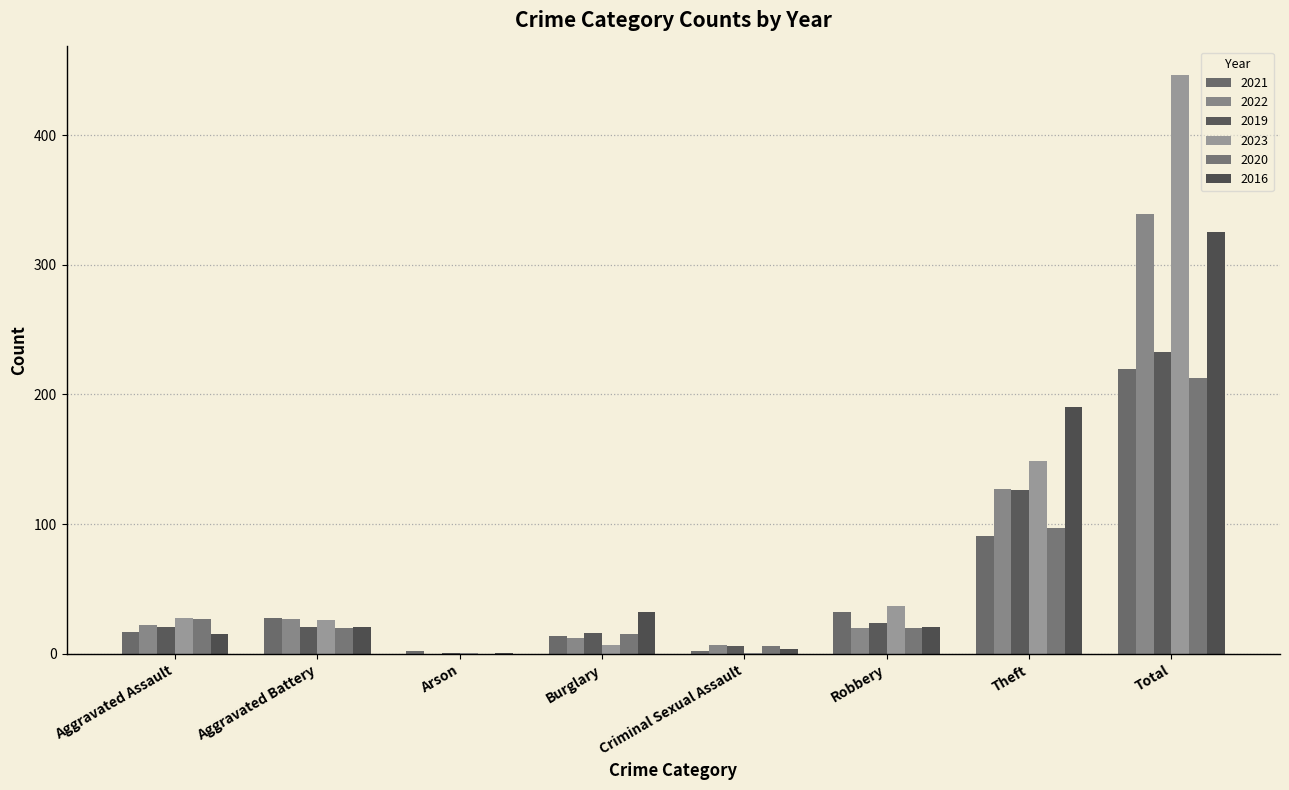

Is it true that 2023 equals 75 at Theft?

False